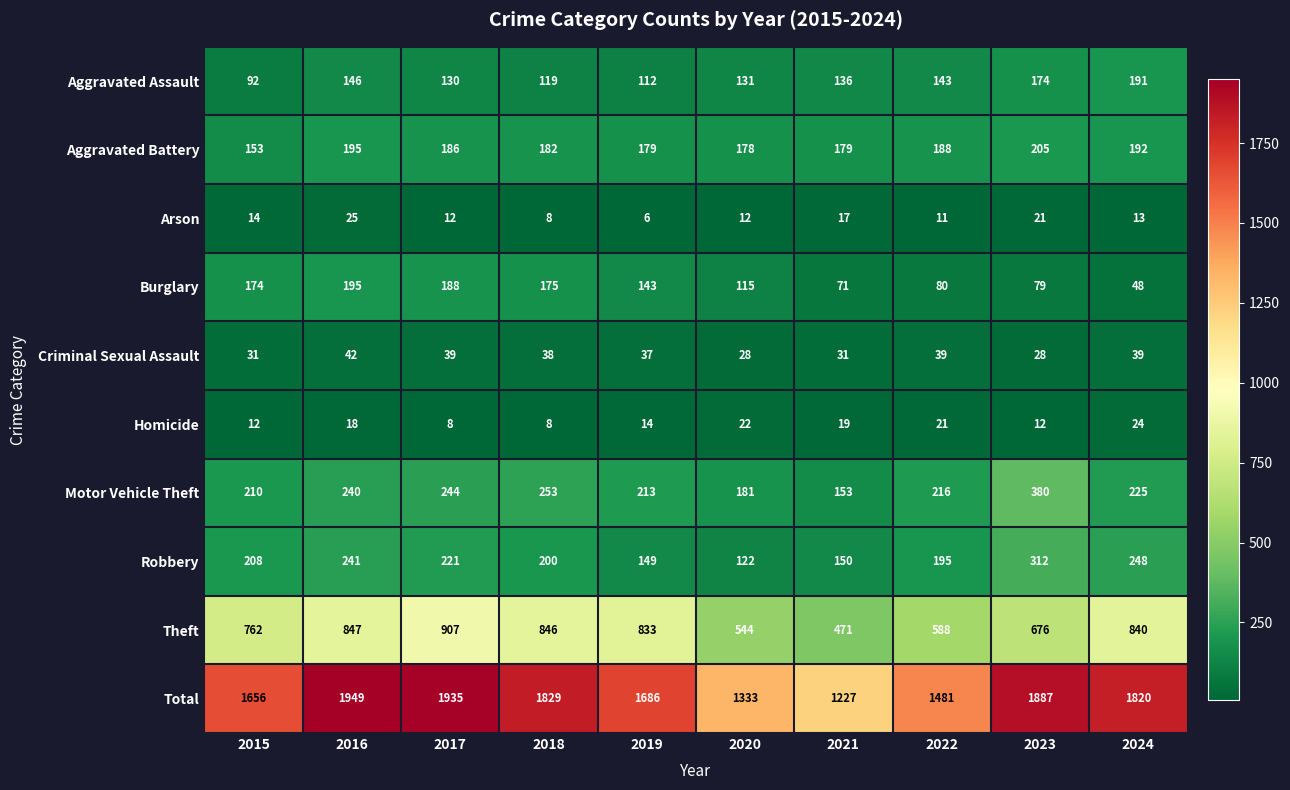

What is the smallest value displayed?

6